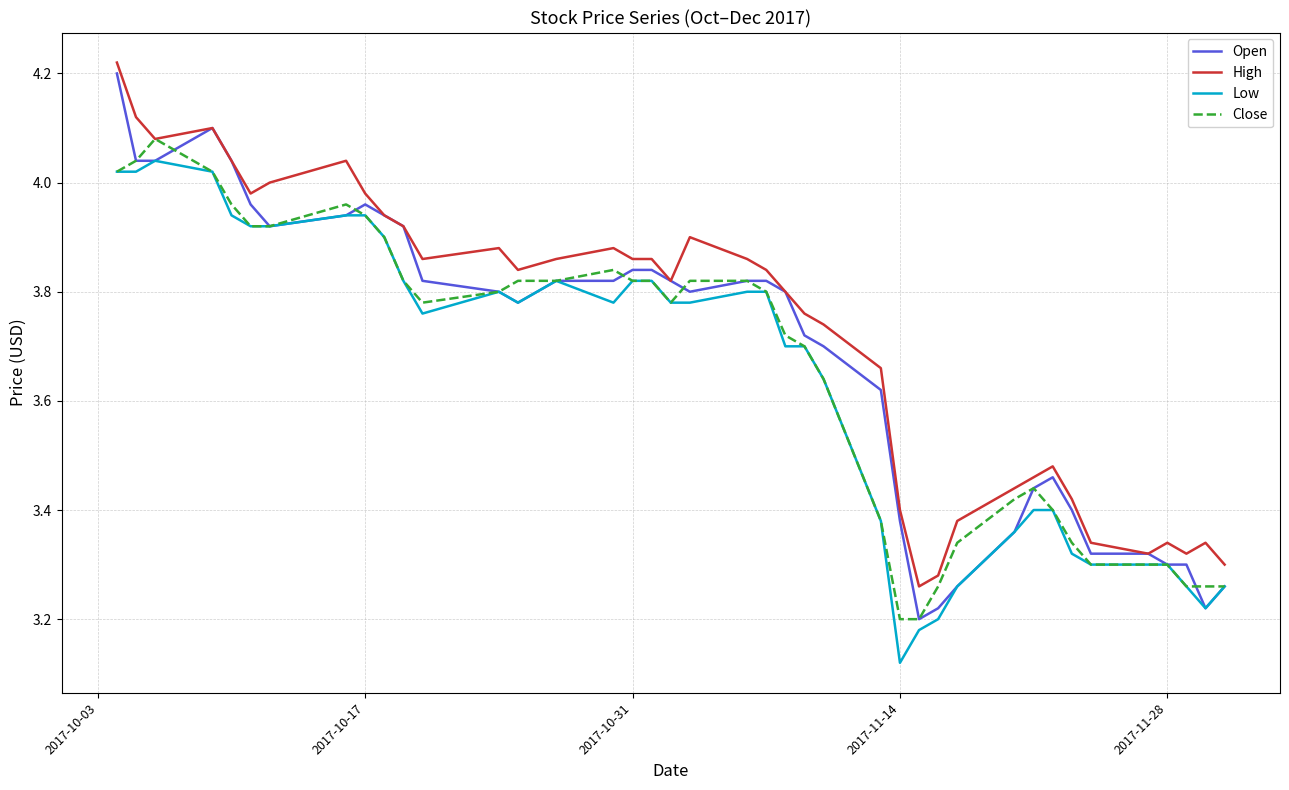

Which category has the lowest value across all series?

2017-11-14